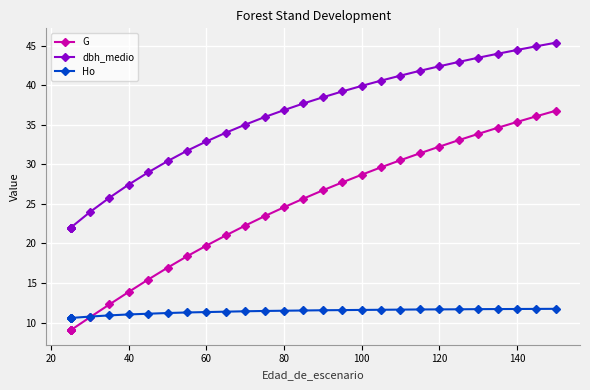

The value of dbh_medio at 60 is 10.9. True or false?

False